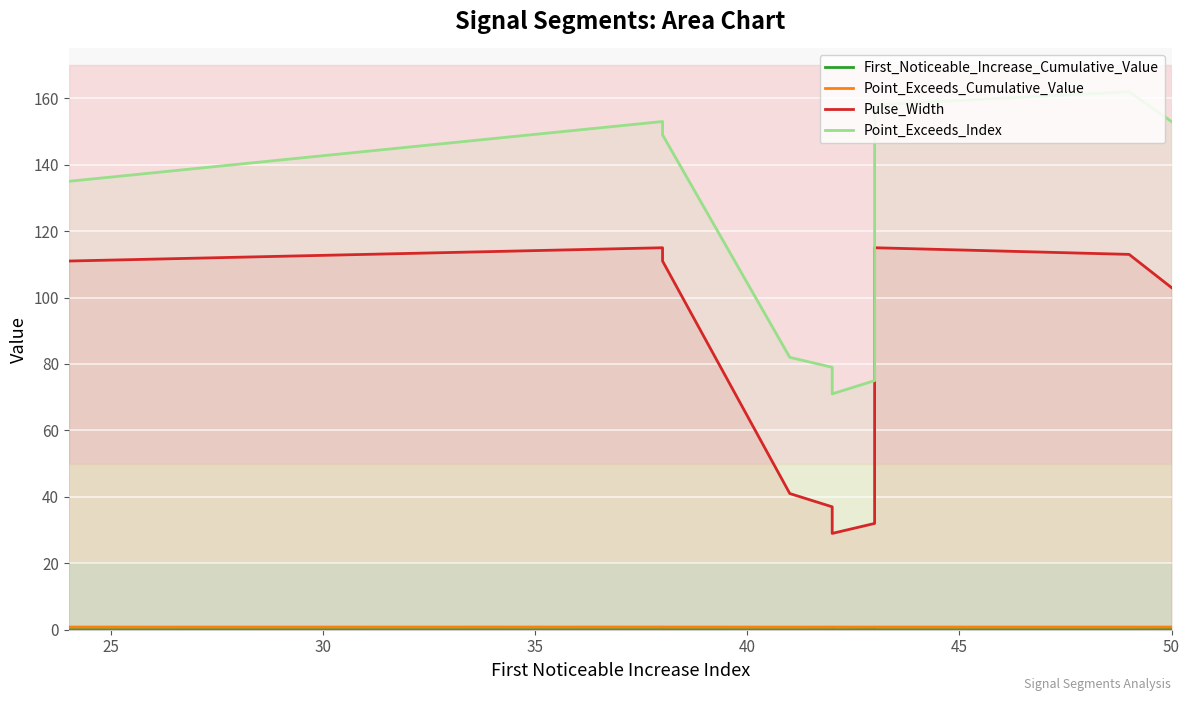

How many values in the Pulse_Width series exceed 111?

3